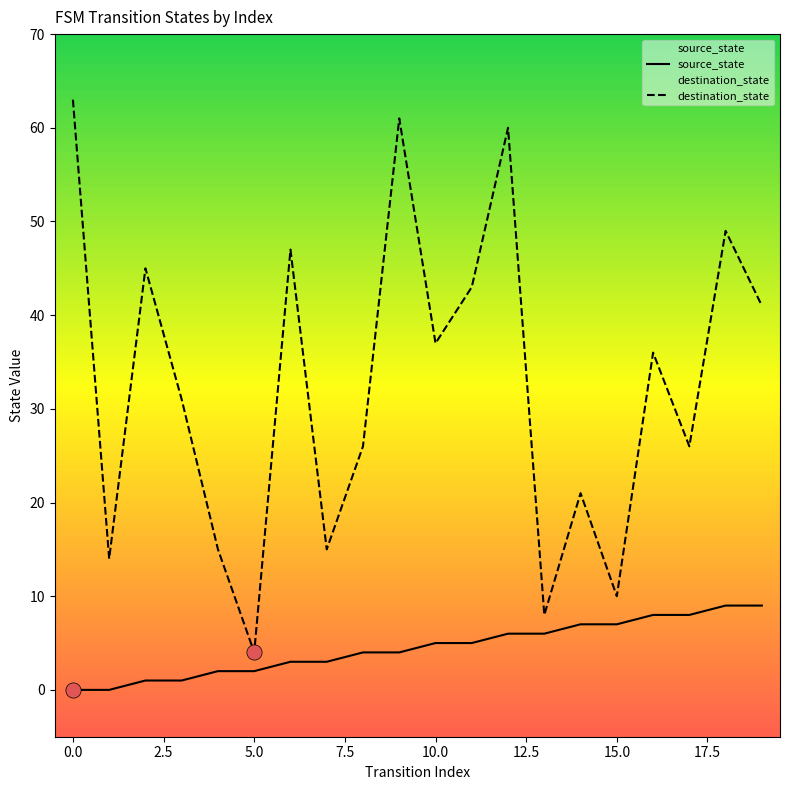

Which series has the largest total across all categories?

destination_state